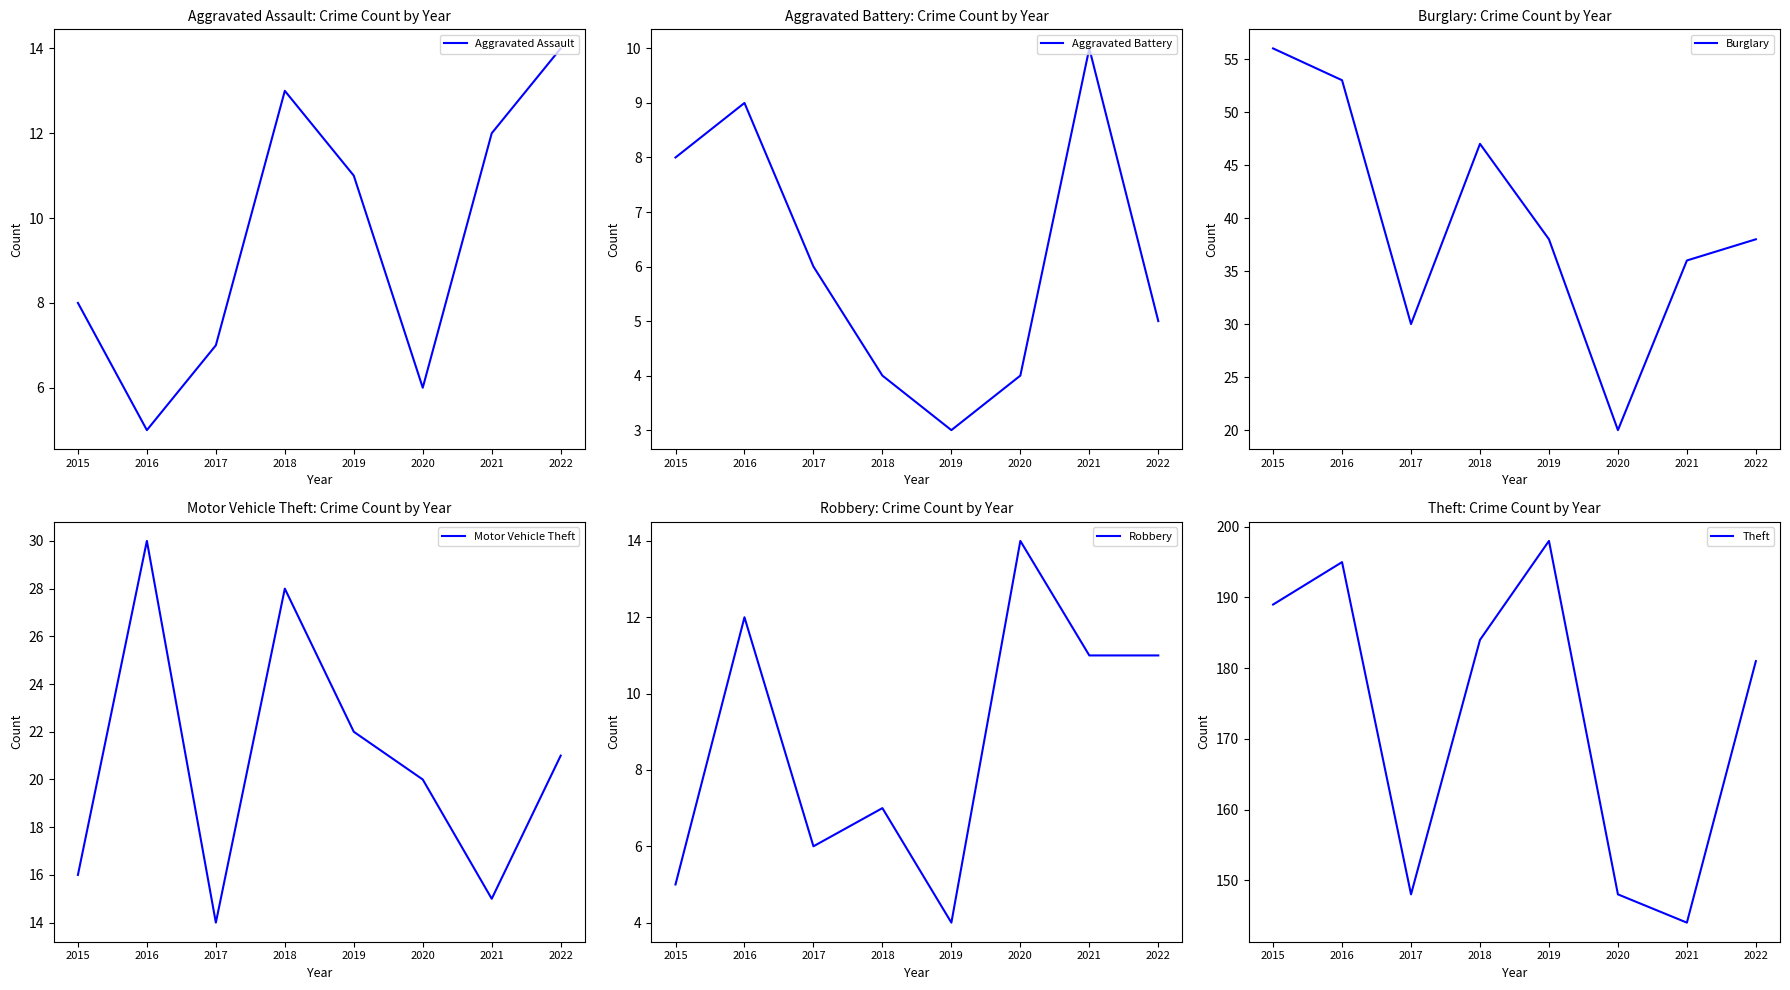

What is the value of the Motor Vehicle Theft point at the 5th from the left?

22